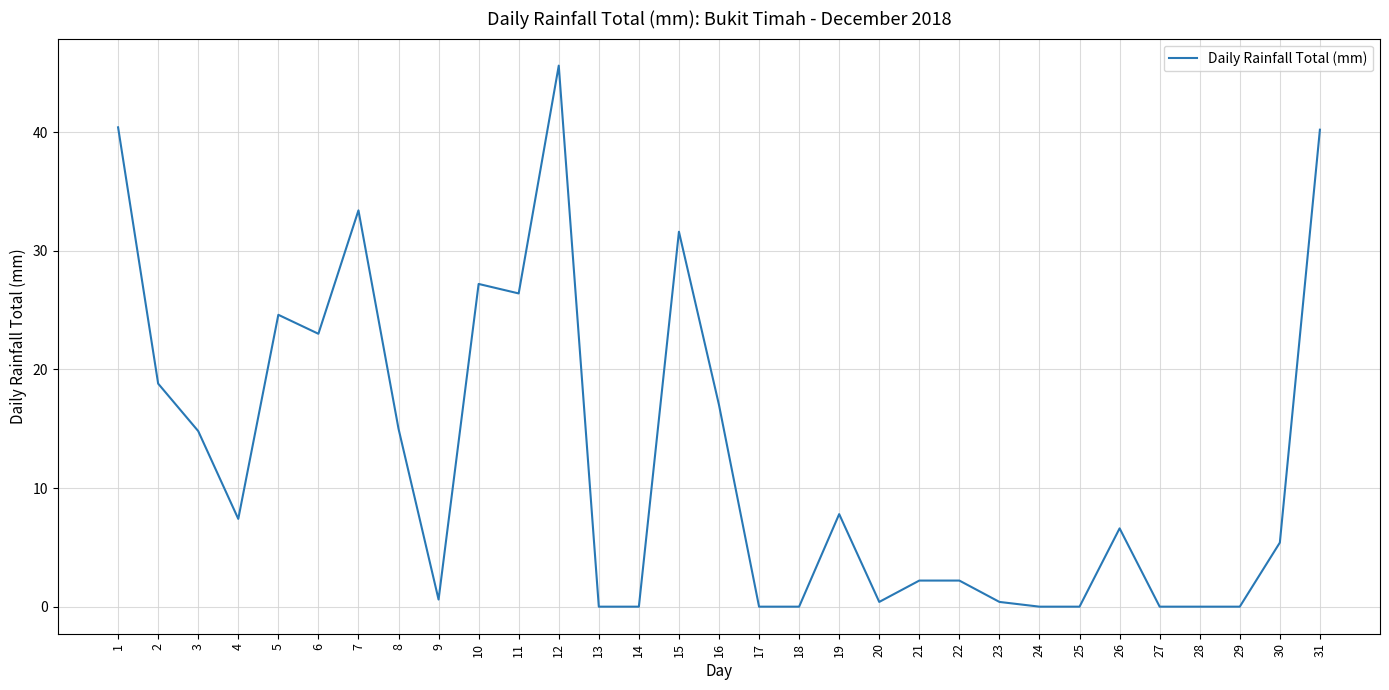

True or false: the data shows 0.0 at 27.

True